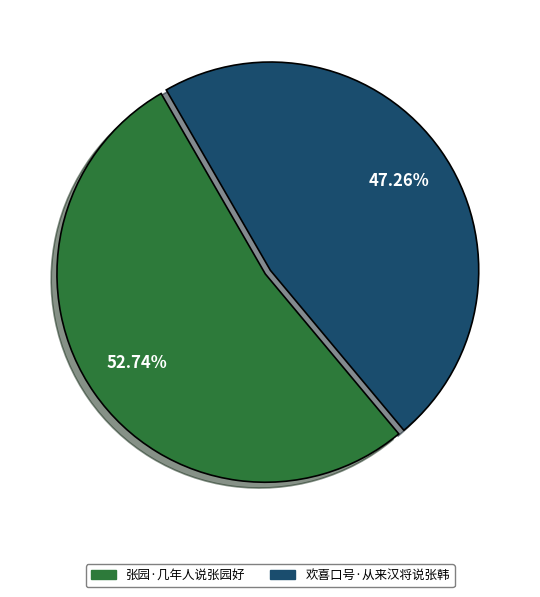

To the nearest percent, what is the difference between the largest and smallest slice percentages?

5%